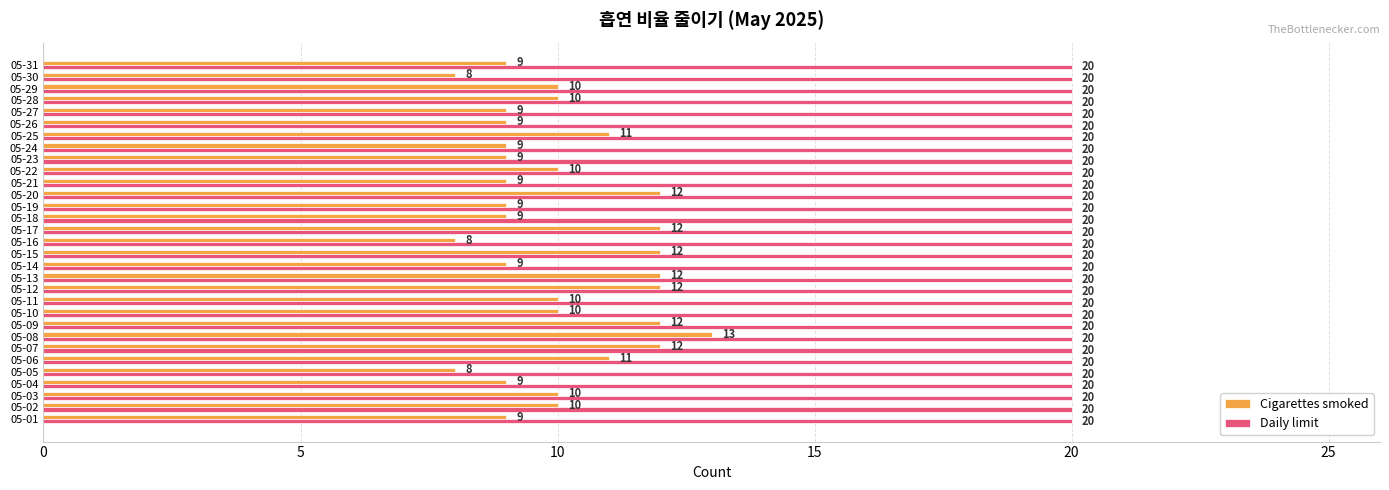

Which series has the largest range (max minus min)?

Cigarettes smoked